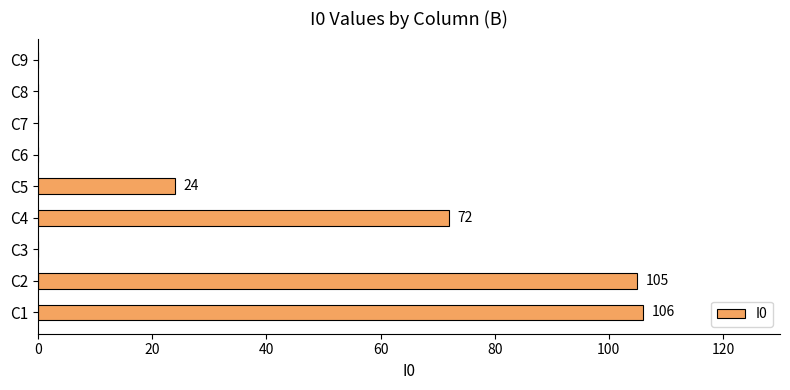

At which label is the value closest to 53?

C4